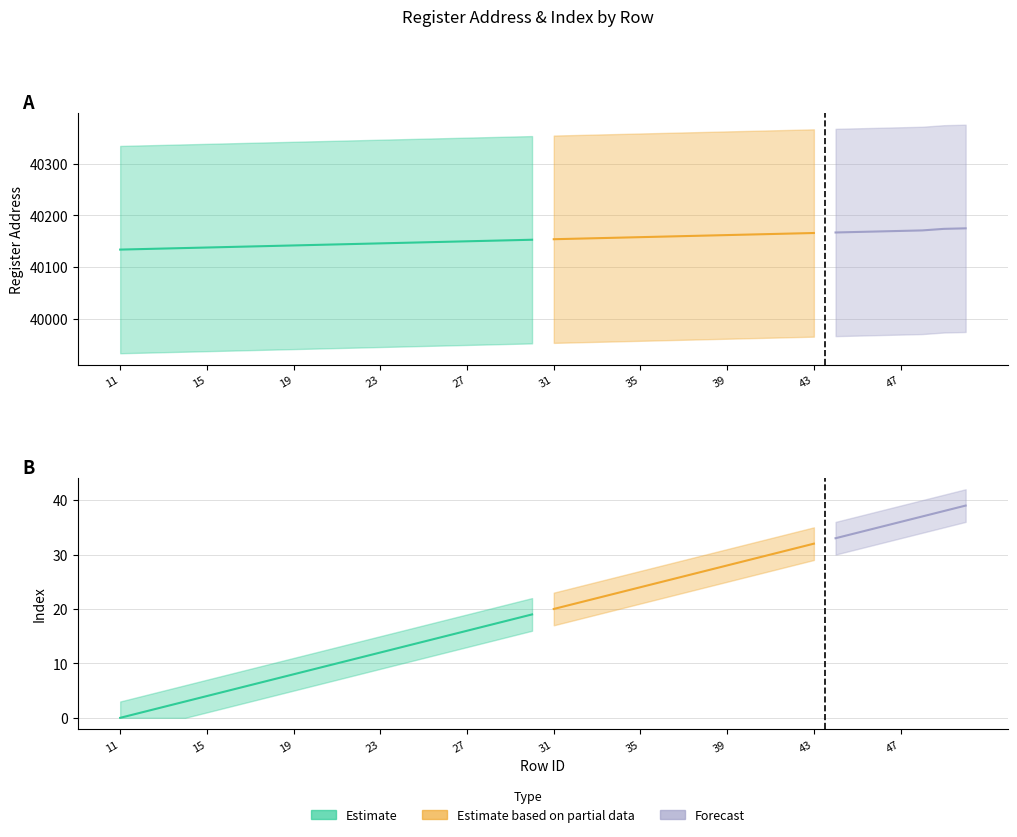

Reading left to right, what are all the values shown in this chart?

Register_Address: 40134	40135	40136	40137	40138	40139	40140	40141	40142	40143	40144	40145	40146	40147	40148	40149	40150	40151	40152	40153	40154	40155	40156	40157	40158	40159	40160	40161	40162	40163	40164	40165	40166	40167	40168	40169	40170	40171	40174	40175
Index: 0	1	2	3	4	5	6	7	8	9	10	11	12	13	14	15	16	17	18	19	20	21	22	23	24	25	26	27	28	29	30	31	32	33	34	35	36	37	38	39